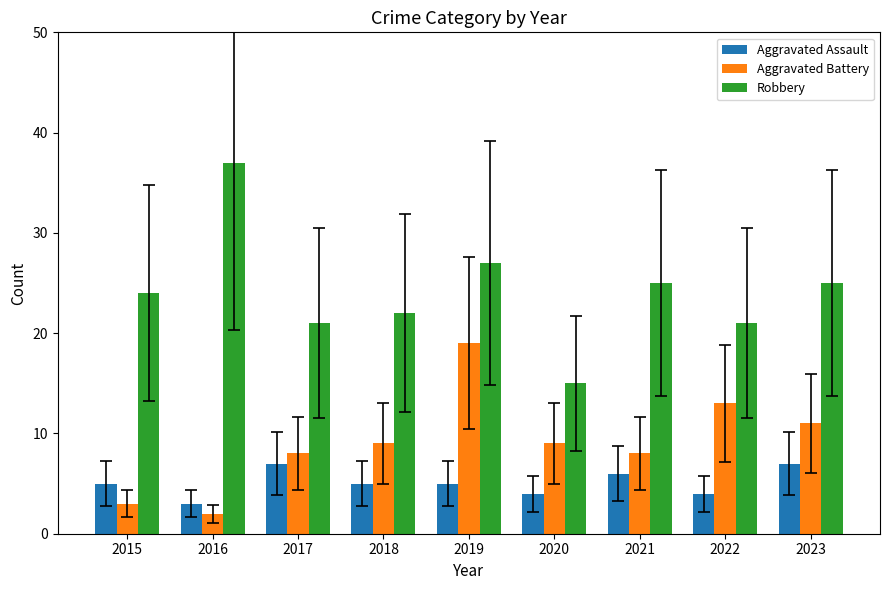

Is the value of Aggravated Battery at 2018 greater than the value of Robbery at 2023?

No